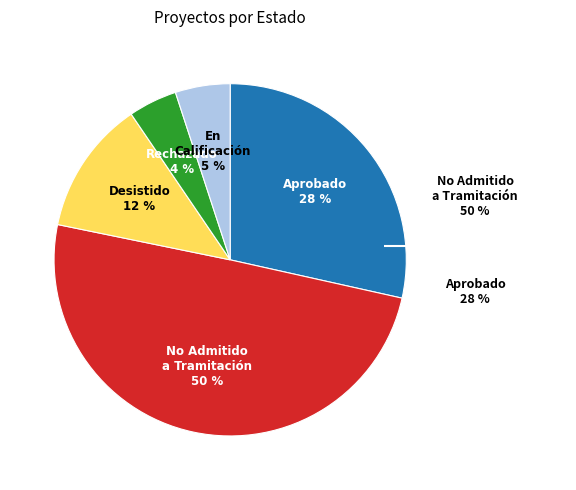

The En Calificación slice represents 1% of the pie. True or false?

False